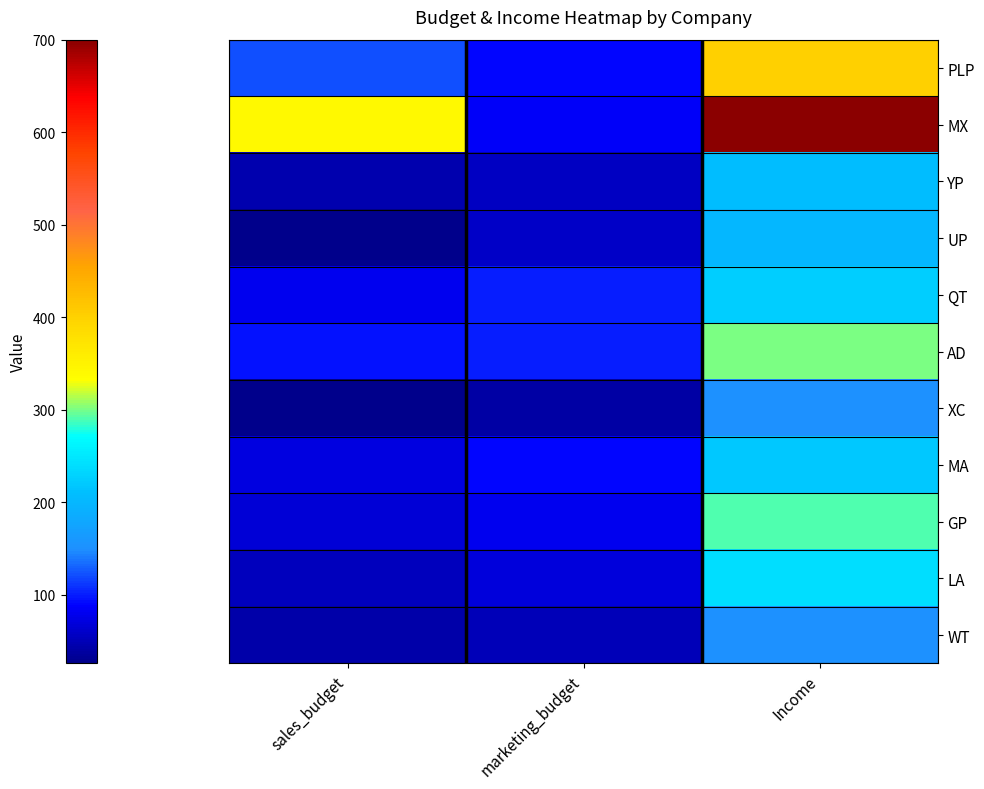

At which category does the chart reach its peak across all series?

Income